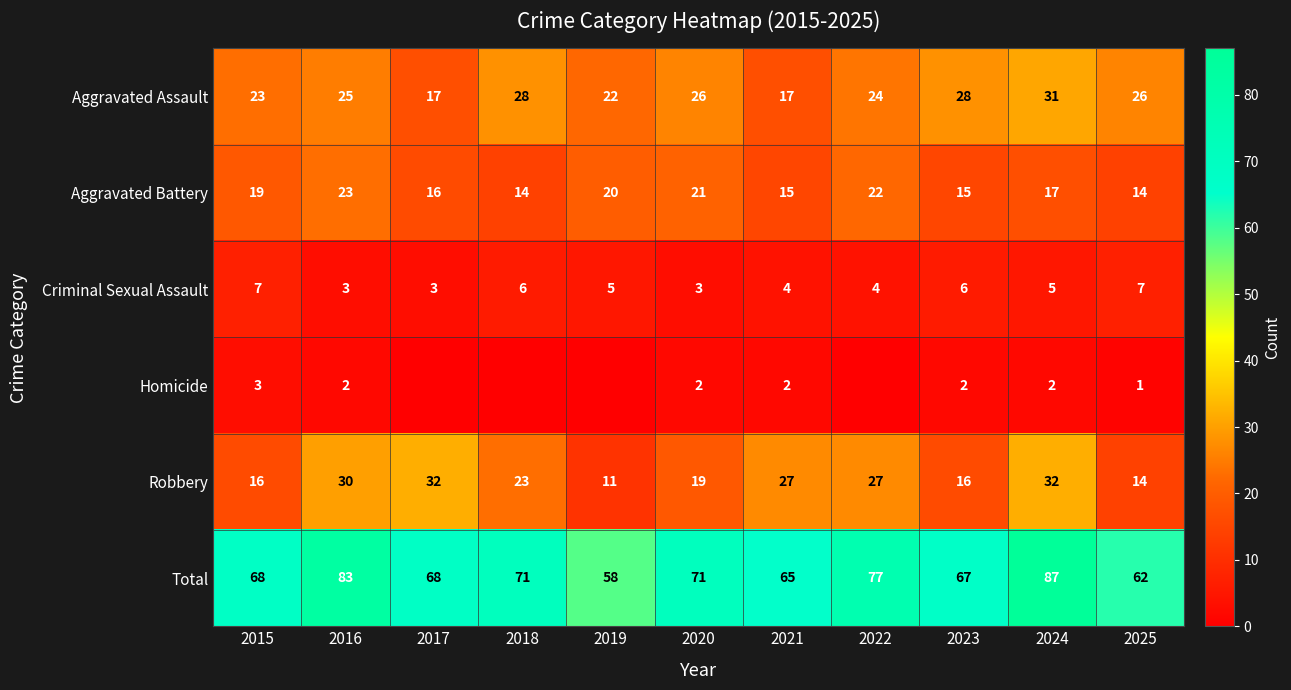

What is the difference between the second highest and minimum values in the Criminal Sexual Assault series?

4